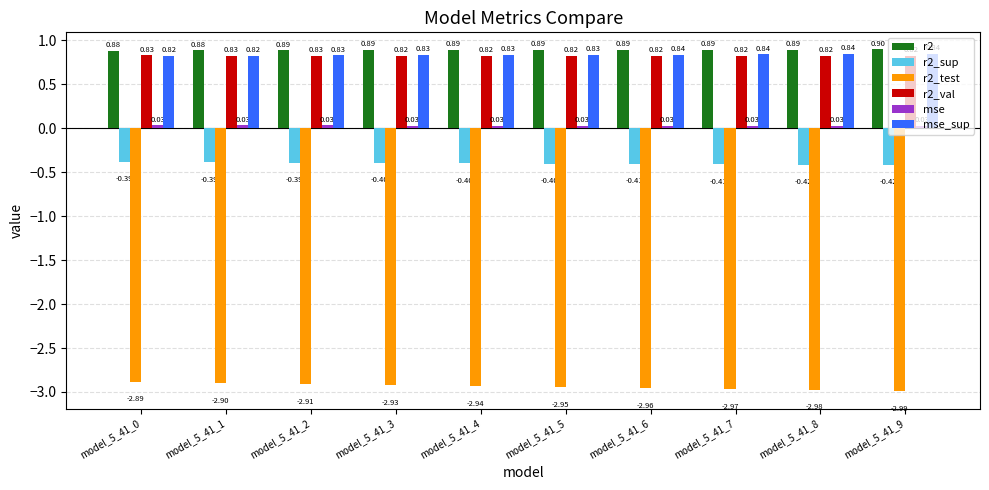

What is the sum of the r2_test values at model_5_41_9 and model_5_41_2?

-5.9